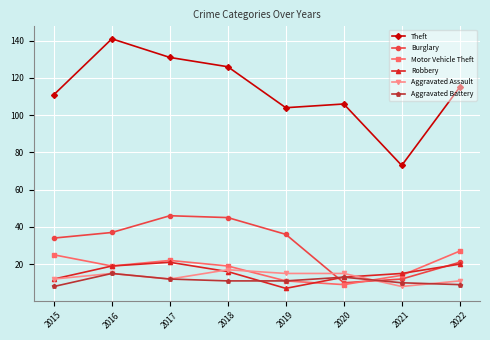

What is the value of the Burglary point at the 4th from the left?

45